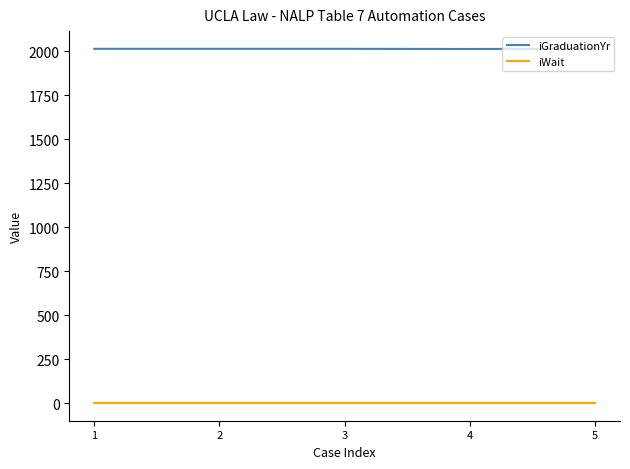

Is the value of iGraduationYr at 5 greater than the value of iWait at 5?

Yes